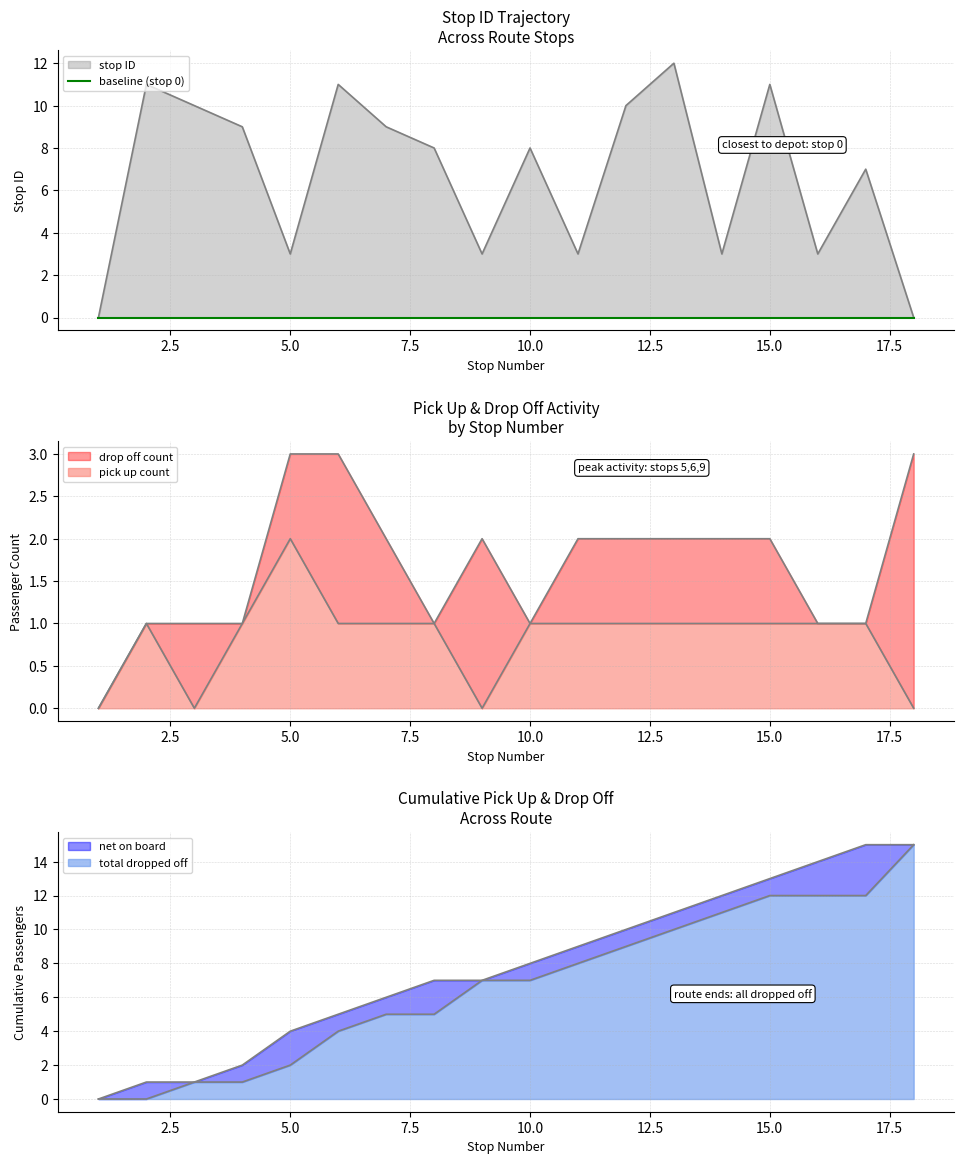

Read the stop ID value at 10, to the nearest 10.

10